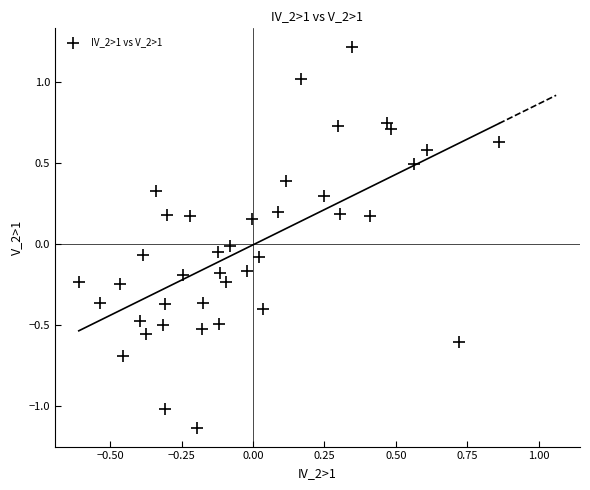

What is the range of X values (max minus min)?

1.5